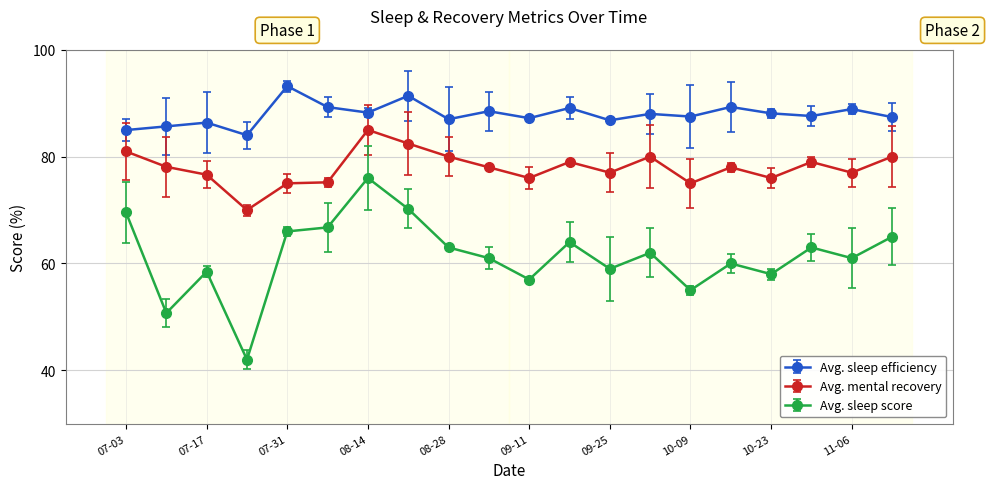

What is the difference between the maximum and minimum values in the Avg. sleep efficiency series?

9.2